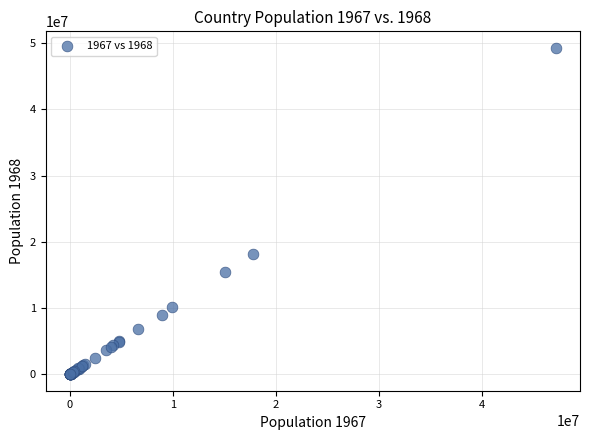

What Y value in the scatter plot is closest to 24662940?

18124103.6